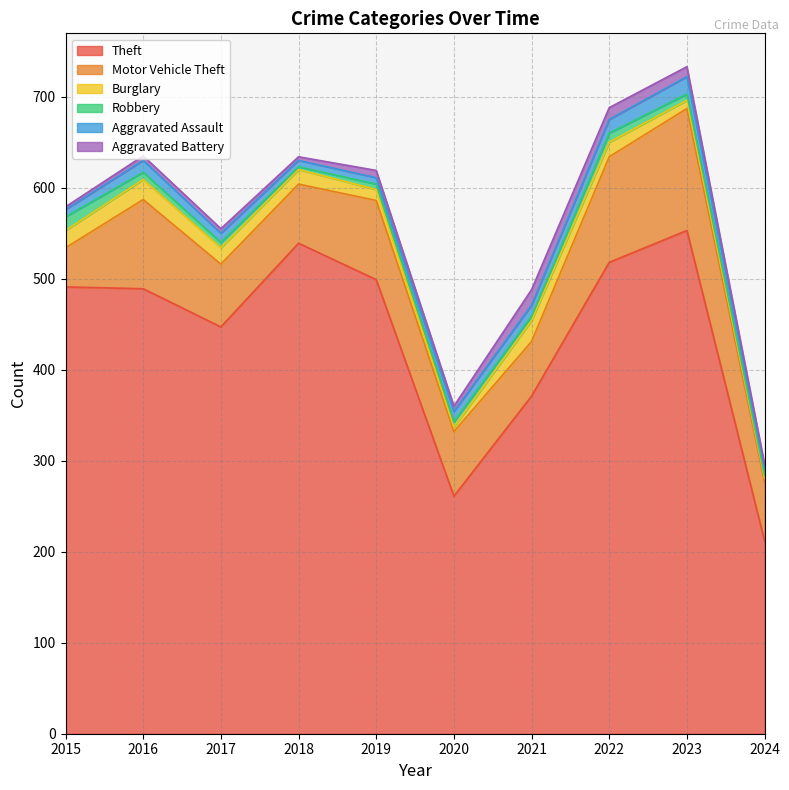

Where is the first local maximum for Theft?

2018